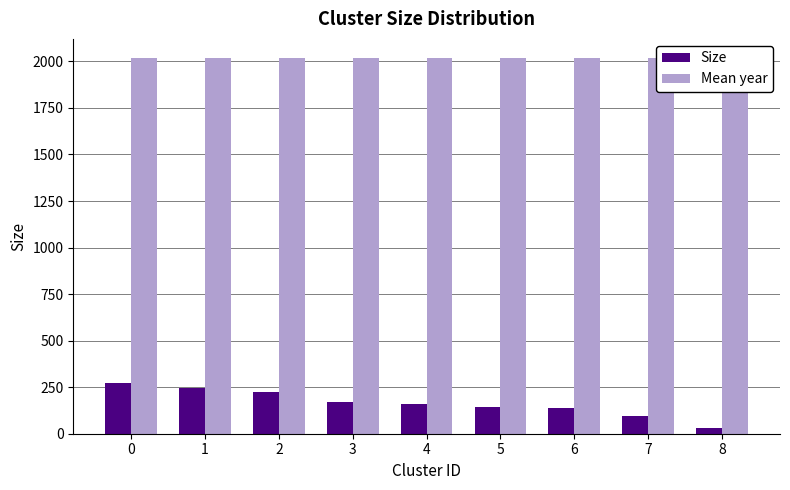

Between 2 and 8, which series saw the biggest shift?

Size